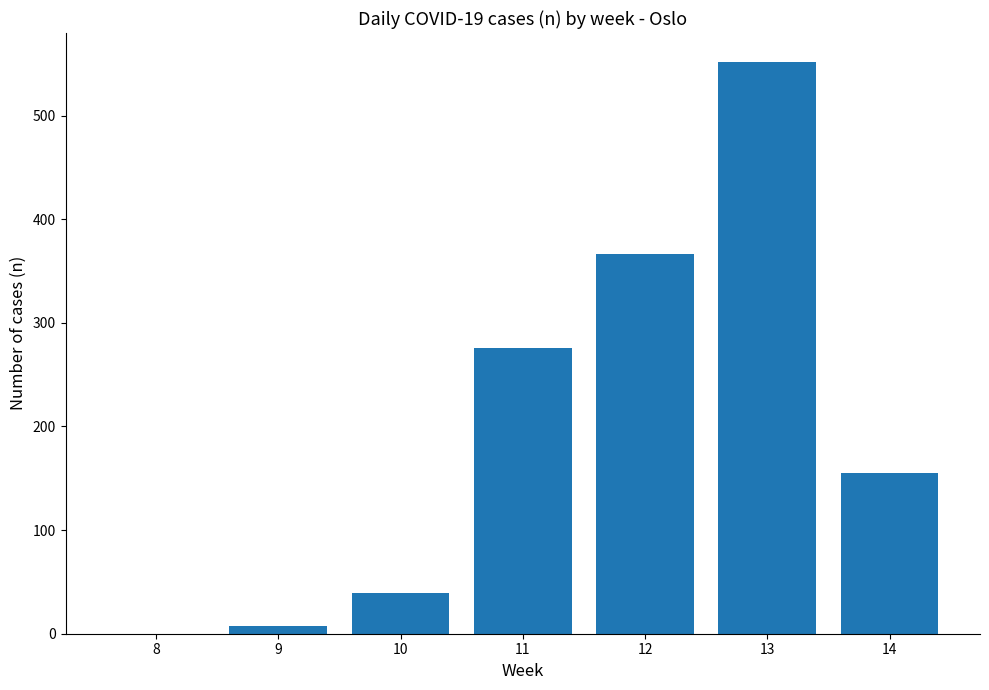

What is the change in value from 9 to 10?

+32